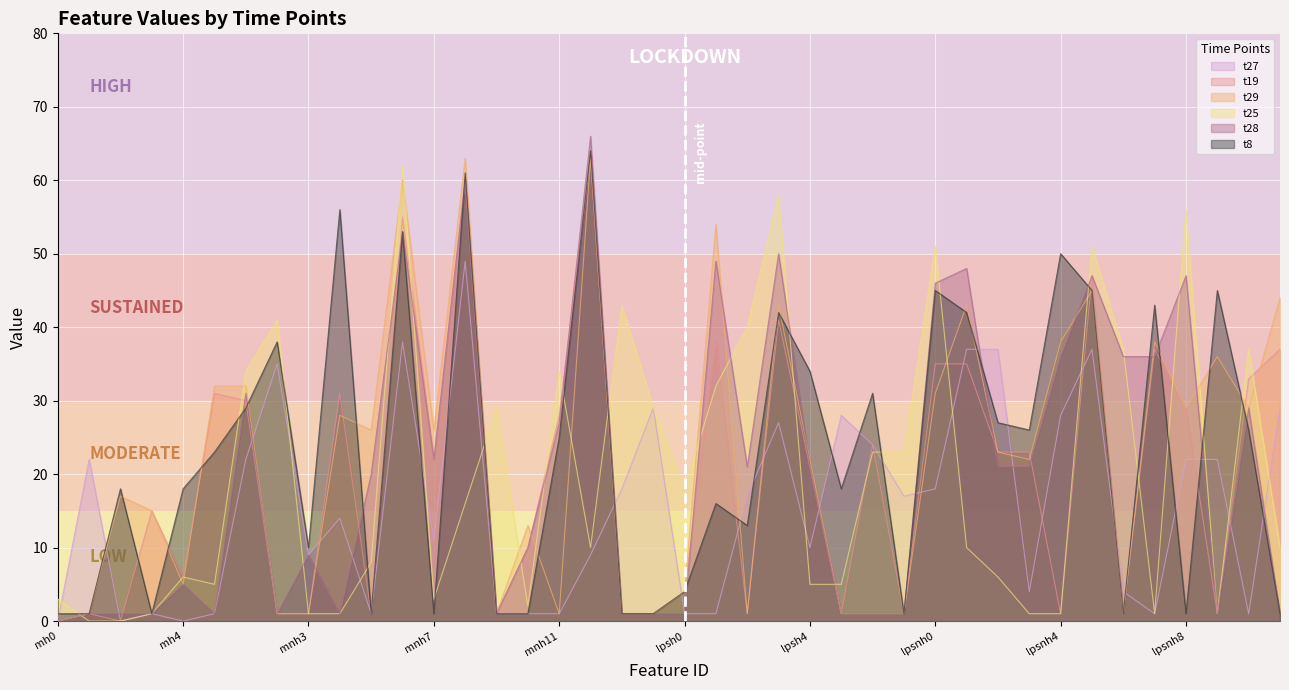

Reading left to right, list all the values displayed in this chart.

t27: 0	22	0	1	0	1	22	35	9	14	1	38	11	49	1	1	1	9	18	29	1	1	17	27	10	28	24	17	18	37	37	4	28	37	4	1	22	22	1	29
t19: 0	1	0	15	6	31	30	1	1	31	1	55	22	60	1	10	28	63	1	1	4	38	1	41	21	1	24	1	35	35	23	23	1	47	1	37	29	1	33	37
t29: 0	1	17	15	5	32	32	1	1	28	26	60	26	63	1	13	1	63	1	1	4	54	1	43	22	1	1	1	31	43	23	22	38	45	1	38	29	36	29	44
t25: 3	0	0	1	6	5	34	41	1	1	8	62	3	16	29	2	34	10	43	29	18	32	40	58	5	5	23	23	51	10	6	1	1	51	37	1	56	1	37	10
t28: 0	1	1	1	5	1	31	1	9	1	20	53	22	60	1	10	27	66	1	1	1	49	21	50	21	1	1	1	46	48	21	21	36	47	36	36	47	1	29	1
t8: 1	1	18	1	18	23	29	38	10	56	1	53	1	61	1	1	25	64	1	1	4	16	13	42	34	18	31	1	45	42	27	26	50	45	1	43	1	45	26	1